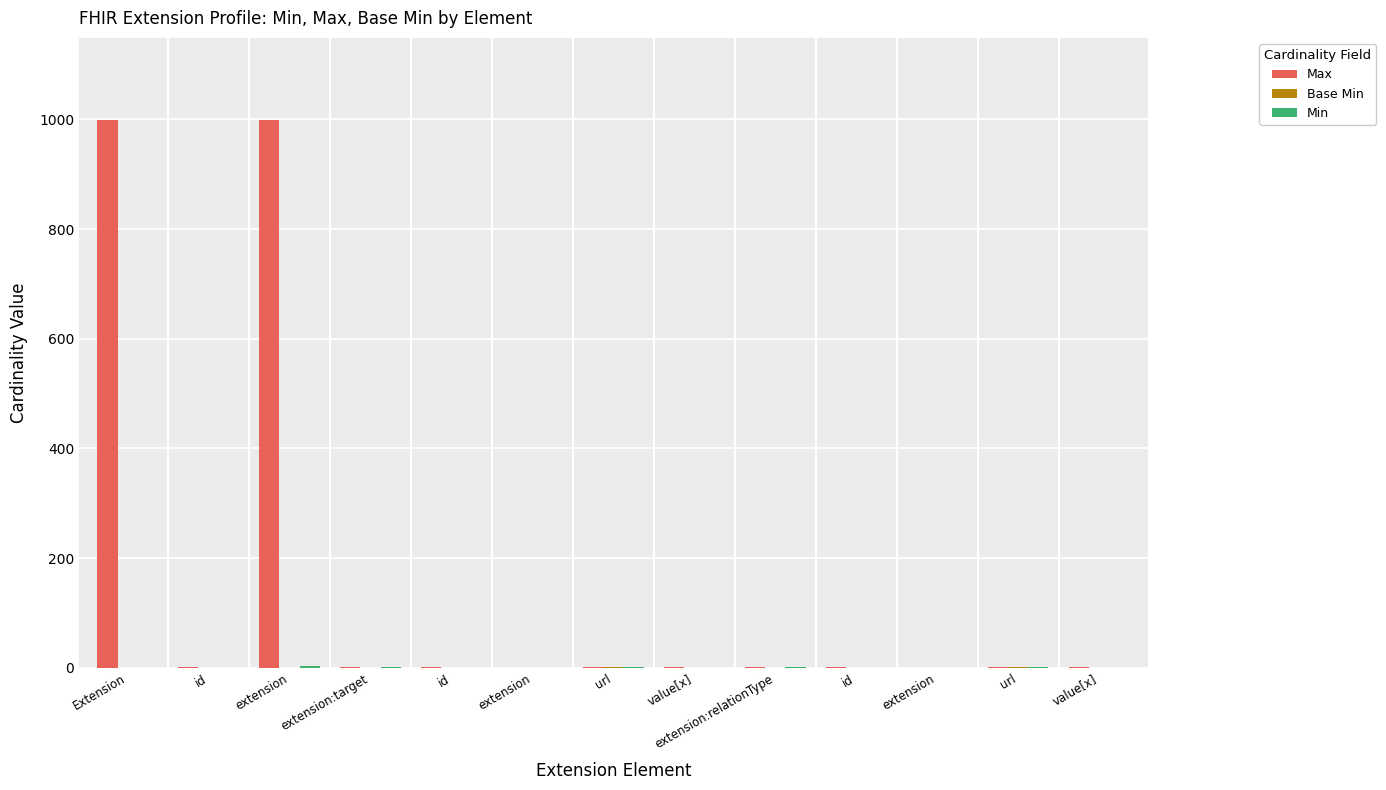

List the labels in order of Min value, largest first.

extension, extension:target, url, extension:relationType, url, Extension, id, id, extension, value[x], id, extension, value[x]